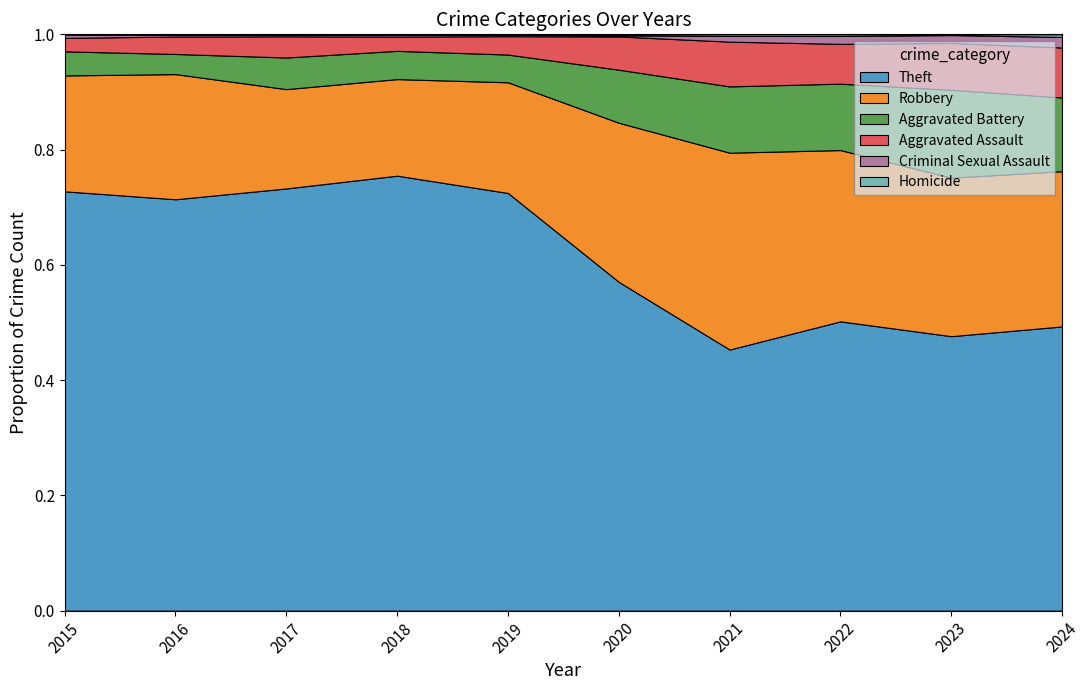

Reading right to left, what are all the values shown in this chart?

Theft: 2024=108	2023=762	2022=880	2021=642	2020=930	2019=2230	2018=2342	2017=1896	2016=1676	2015=1429
Robbery: 2024=59	2023=440	2022=521	2021=484	2020=450	2019=591	2018=520	2017=446	2016=510	2015=395
Aggravated Battery: 2024=28	2023=244	2022=202	2021=163	2020=150	2019=148	2018=152	2017=142	2016=82	2015=82
Aggravated Assault: 2024=19	2023=130	2022=121	2021=110	2020=94	2019=98	2018=77	2017=95	2016=71	2015=46
Criminal Sexual Assault: 2024=4	2023=22	2022=24	2021=14	2020=3	2019=8	2018=11	2017=8	2016=8	2015=12
Homicide: 2024=1	2023=2	2022=5	2021=4	2020=3	2019=2	2018=1	2017=1	2016=1	2015=0